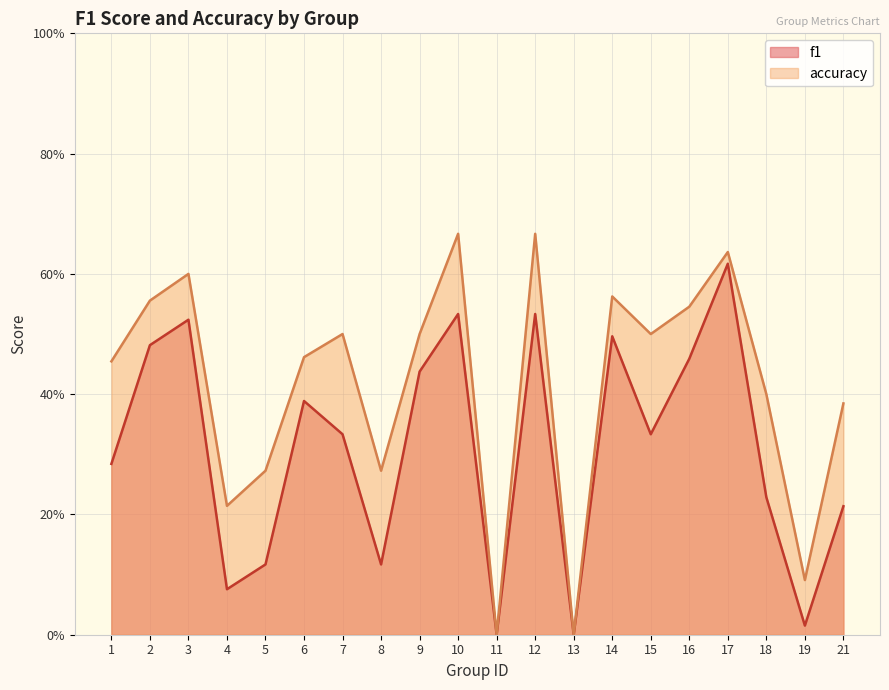

True or false: accuracy and f1 intersect in this chart.

False